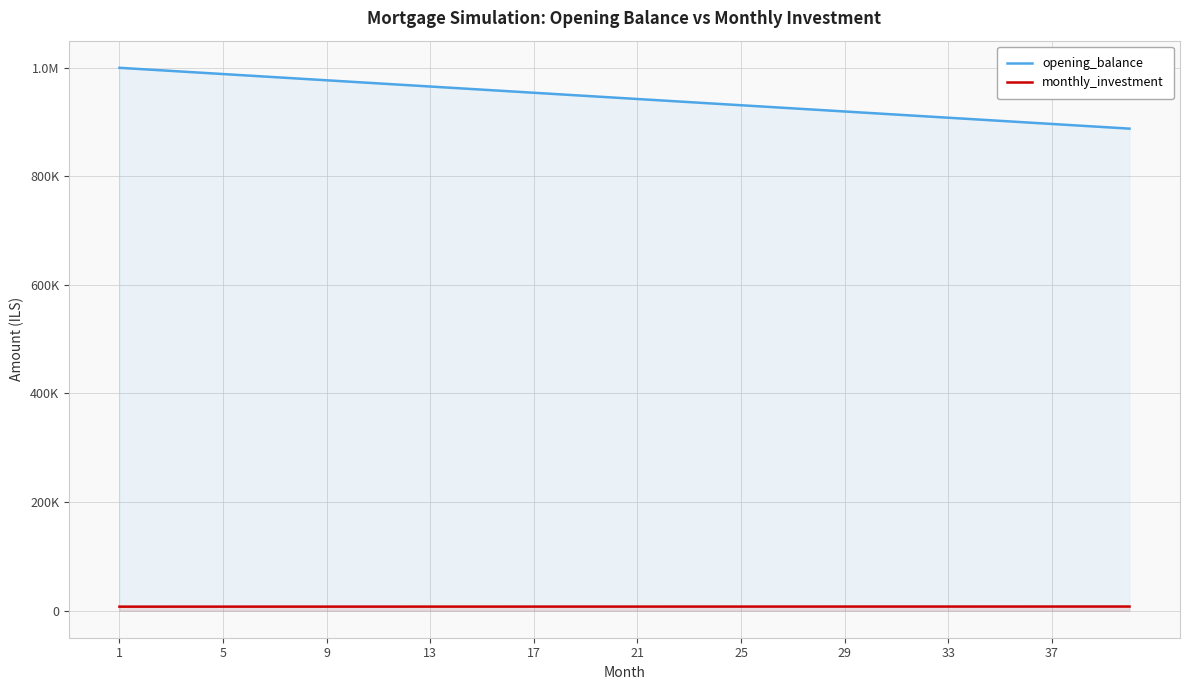

Does the chart have visible grid lines?

Yes